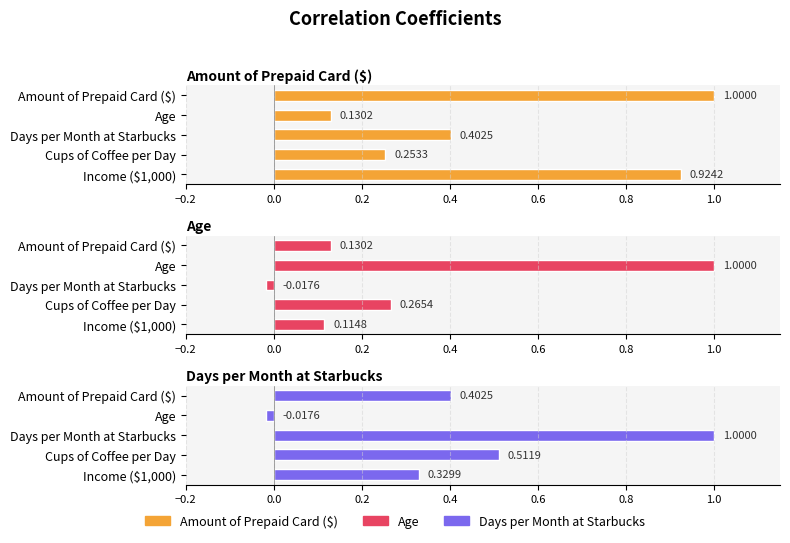

What is the highest value of the Age series?

1.0